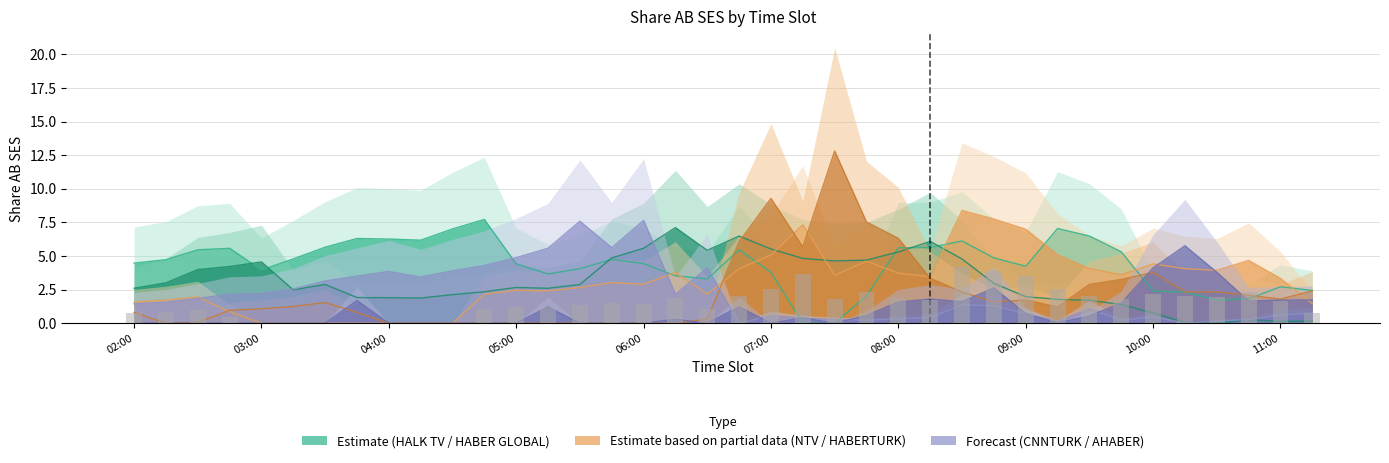

At which label does HABER GLOBAL reach its minimum?

10:30